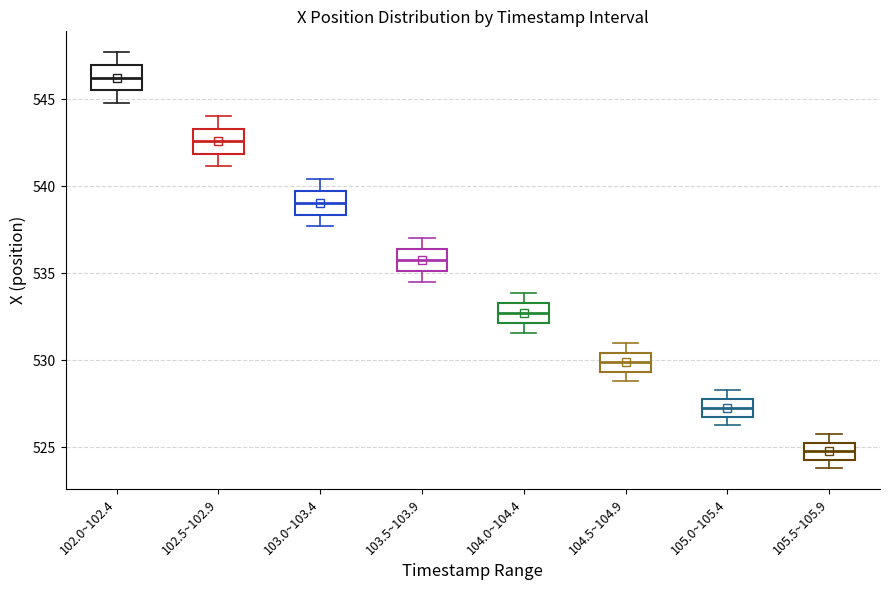

Which box has the lowest median line?

105.5~105.9